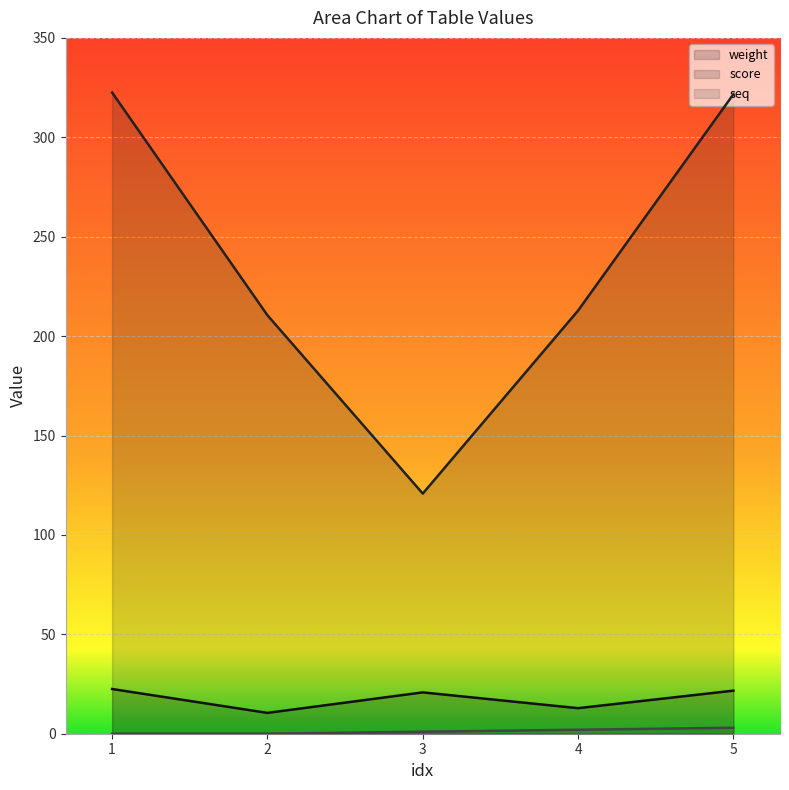

What is the difference between the maximum and second lowest values in the seq series?

3.0